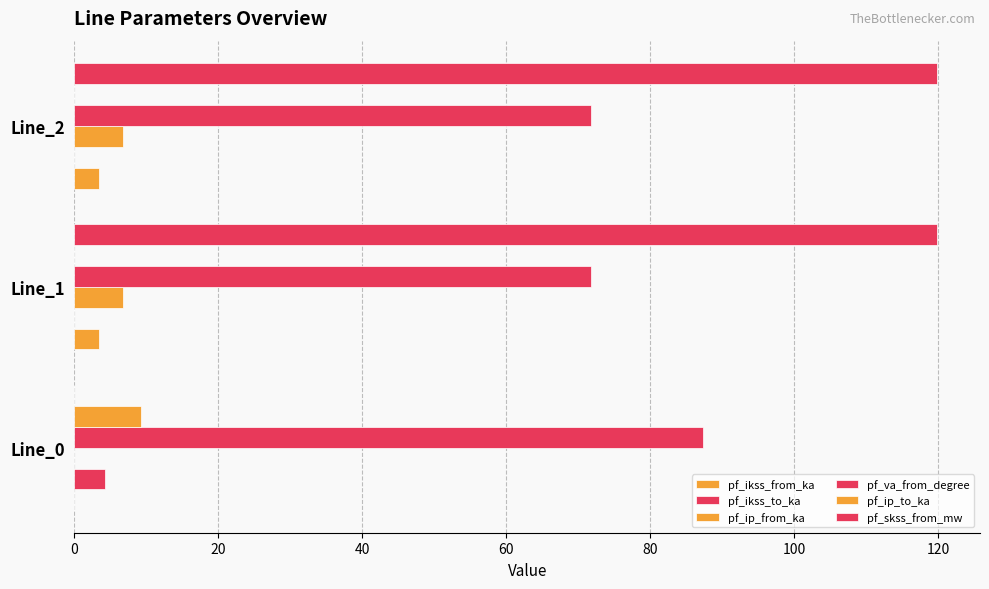

How many positive values does the pf_ip_from_ka series have?

2